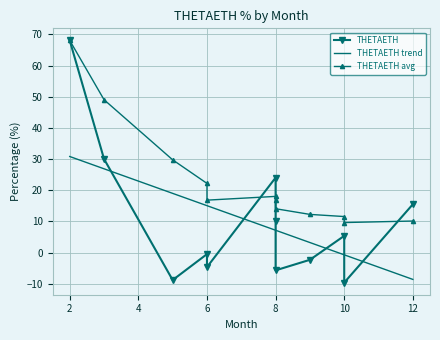

How many data points does each series have?

12